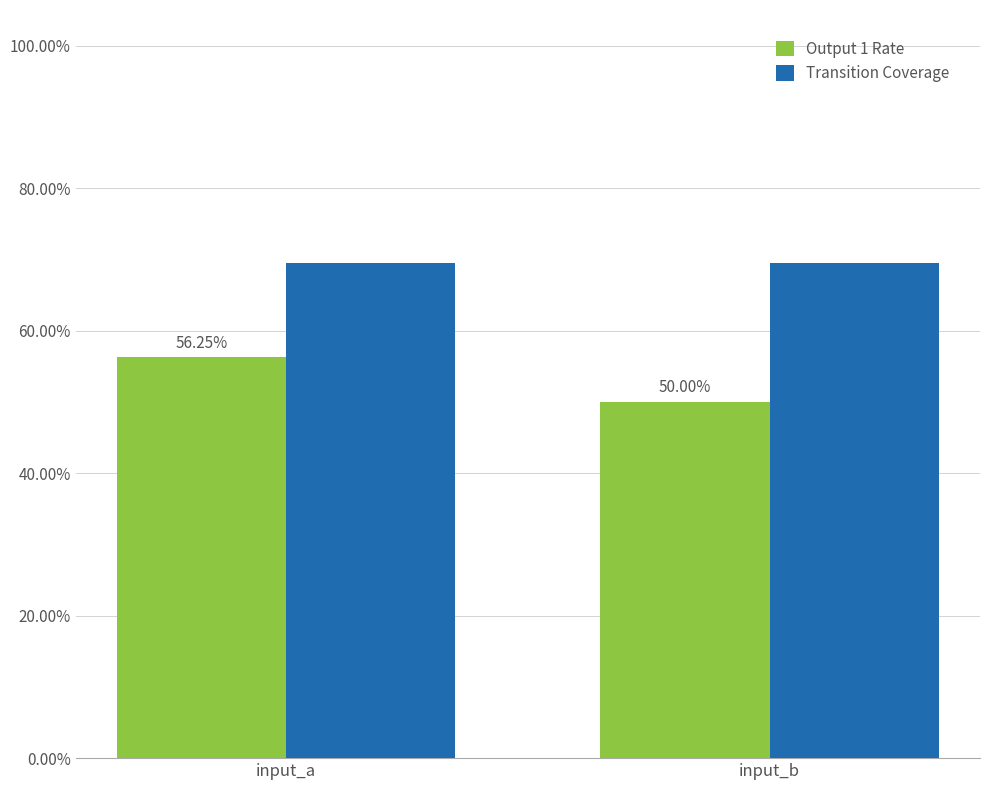

What is the value of the Transition Coverage bar at the 2nd from the left?

0.7